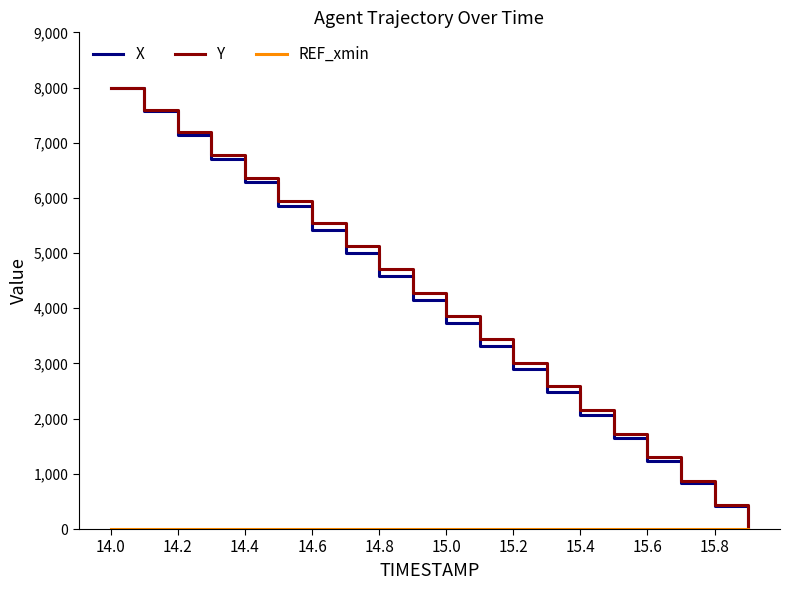

How many positive values does the Y series have?

19